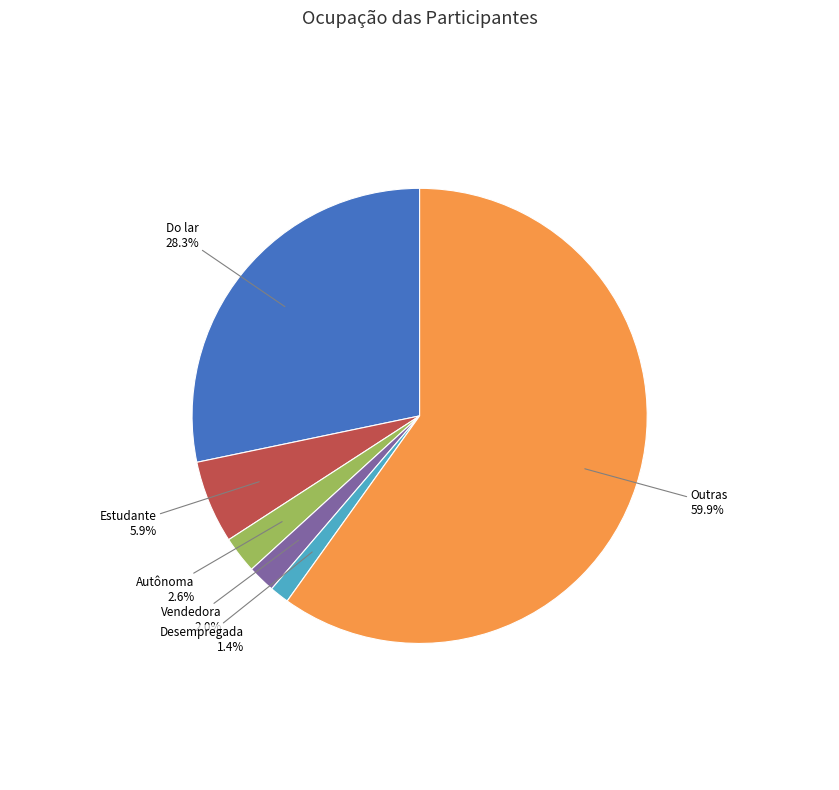

Does any single category account for the majority?

Yes